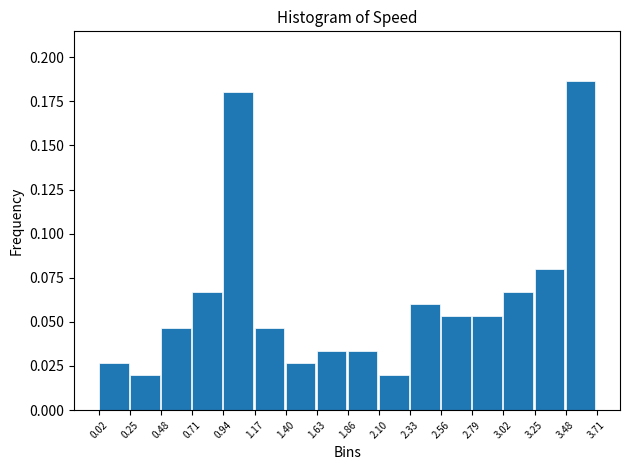

Reading left to right, list every bar in this chart as the range it spans on the x-axis followed by its height. The values are not printed on the chart, so give them approximately, as read against the axis.

0.02 to 0.25: 0.025
0.25 to 0.48: 0.020
0.48 to 0.71: 0.045
0.71 to 0.94: 0.065
0.94 to 1.17: 0.180
1.17 to 1.40: 0.045
1.40 to 1.63: 0.025
1.63 to 1.86: 0.035
1.86 to 2.10: 0.035
2.10 to 2.33: 0.020
2.33 to 2.56: 0.060
2.56 to 2.79: 0.055
2.79 to 3.02: 0.055
3.02 to 3.25: 0.065
3.25 to 3.48: 0.080
3.48 to 3.71: 0.185